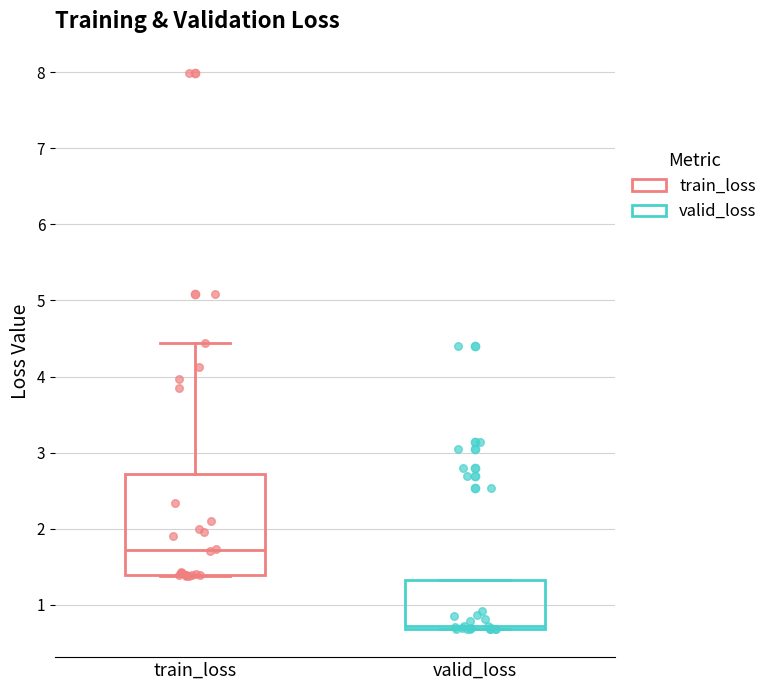

Where is the upper edge of the box for valid_loss on the y-axis? The values are not printed on the chart, so give them approximately, as read against the axis.

1.3